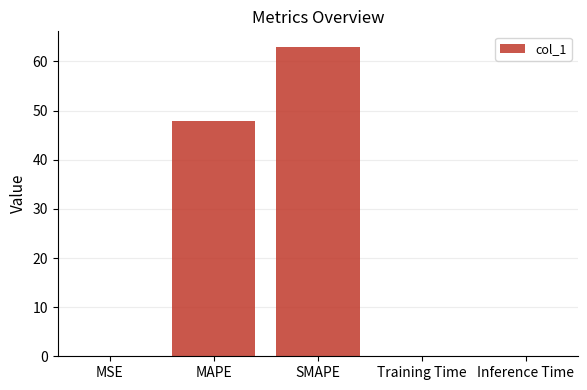

Which label corresponds to the largest value in the chart?

SMAPE